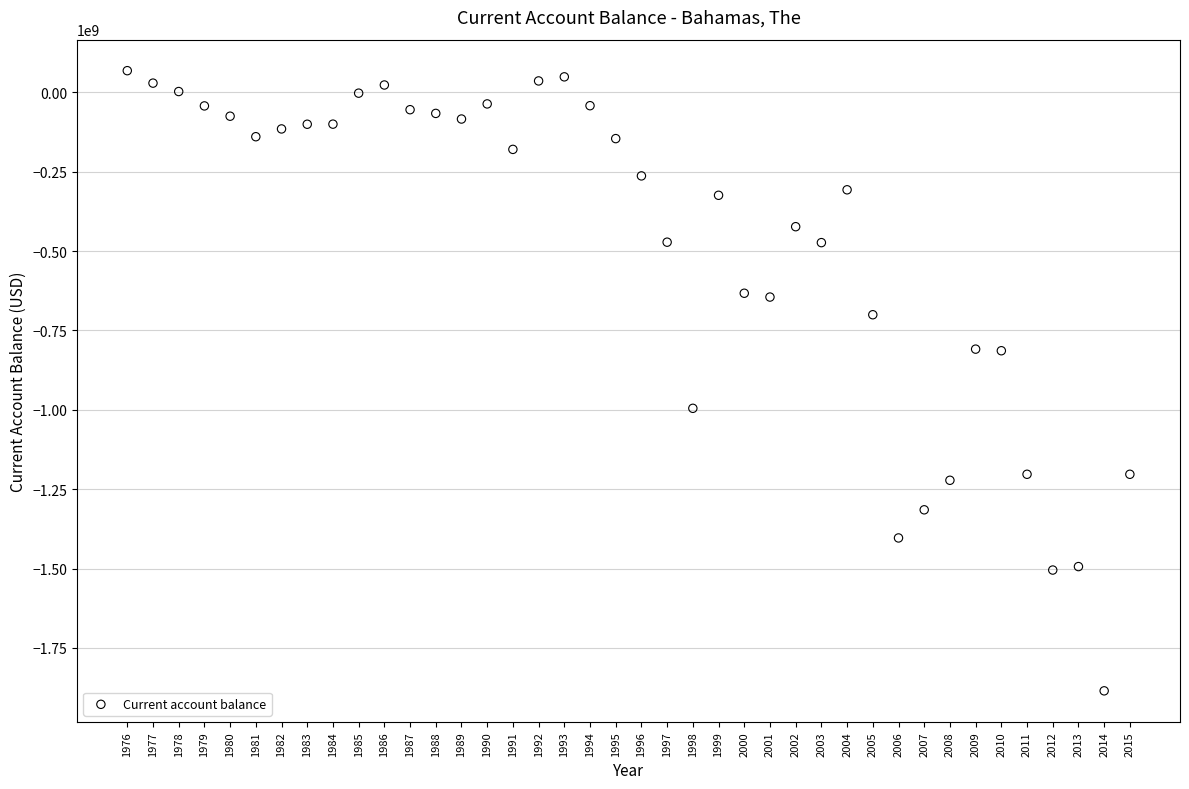

What is the range of Y values (max minus min)?

1953383210.8